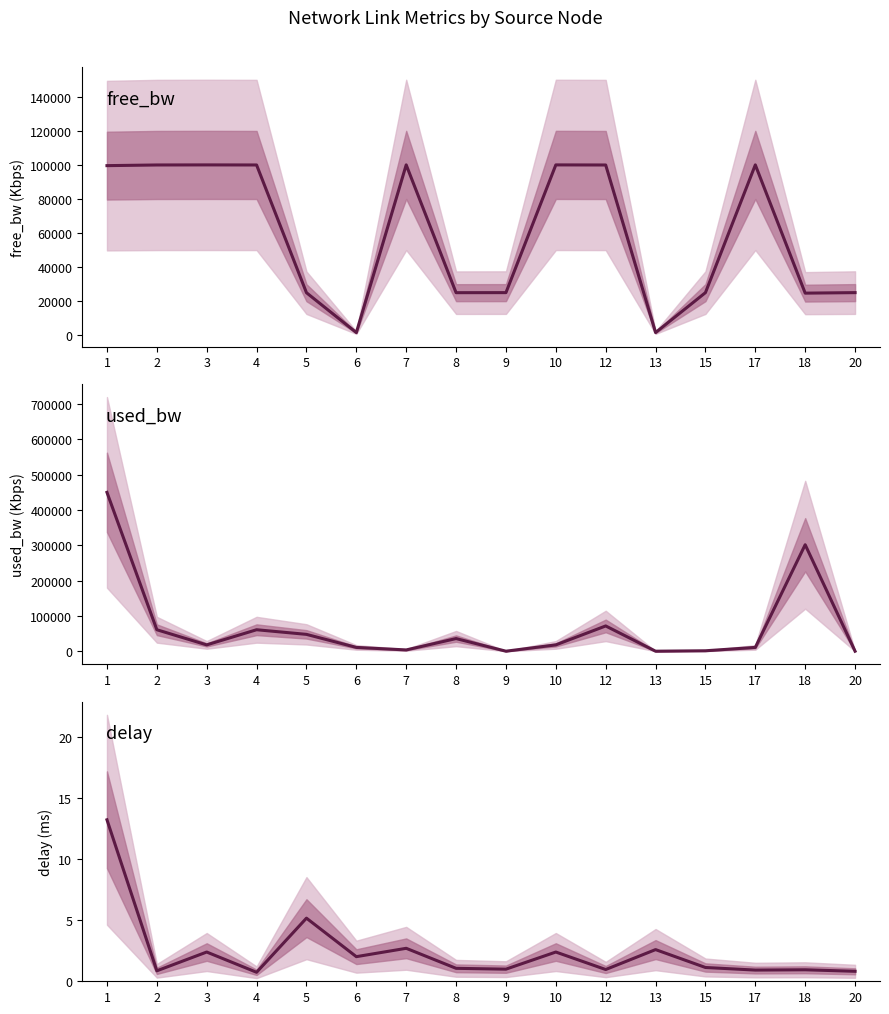

What is the value of the free_bw point at the 5th from the left?

24952.2